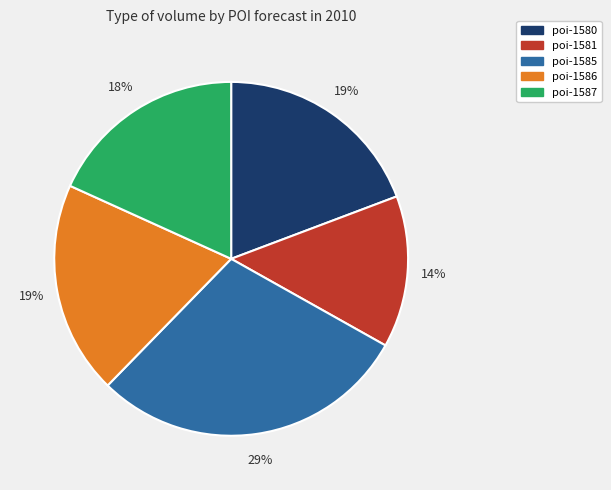

Is there any slice that represents more than half of the pie?

No